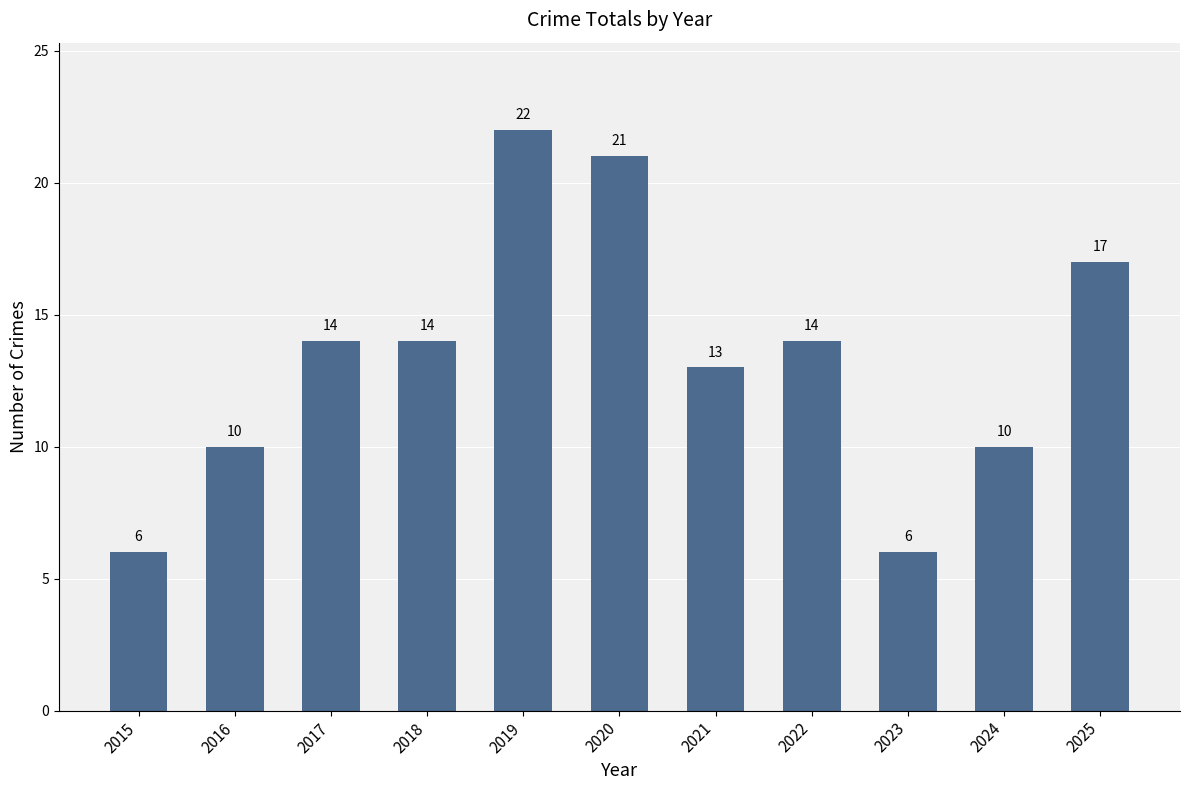

Which has a higher value, 2016 or 2020?

2020